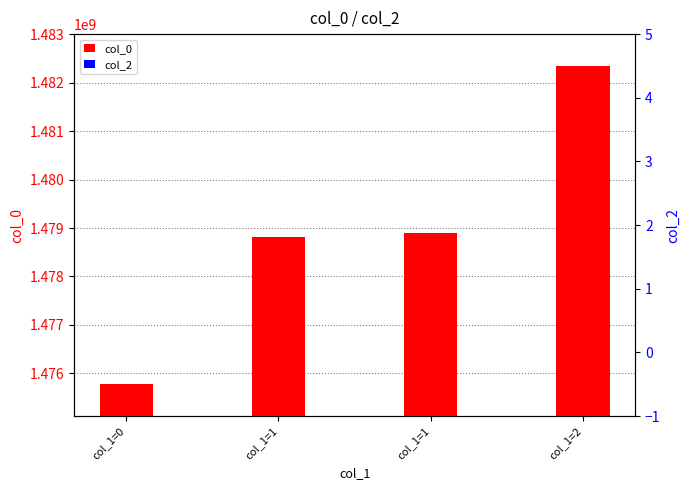

Rank the series by their maximum value, from lowest to highest.

col_2, col_0